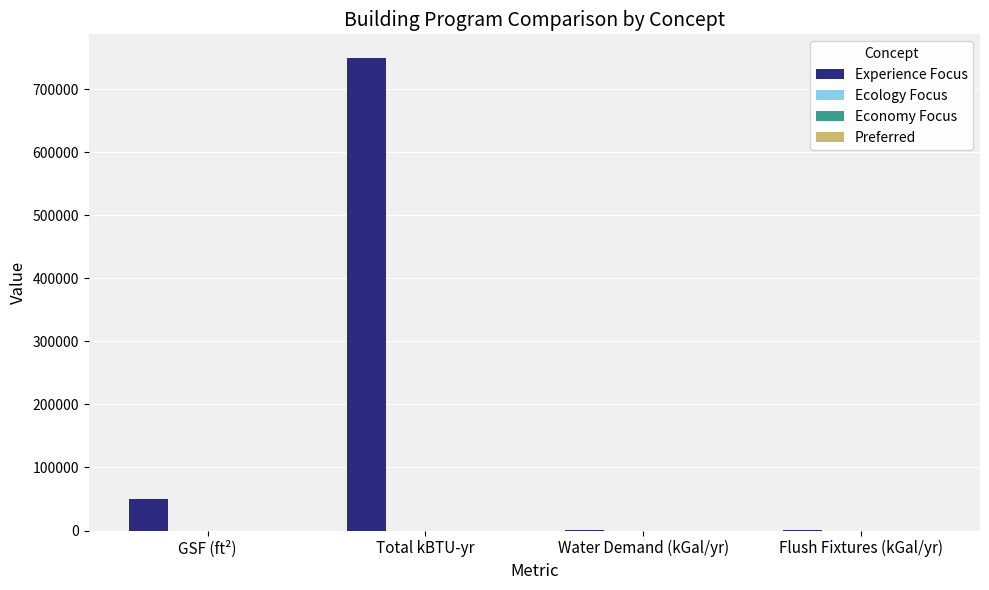

What is the greatest value displayed?

750000.0